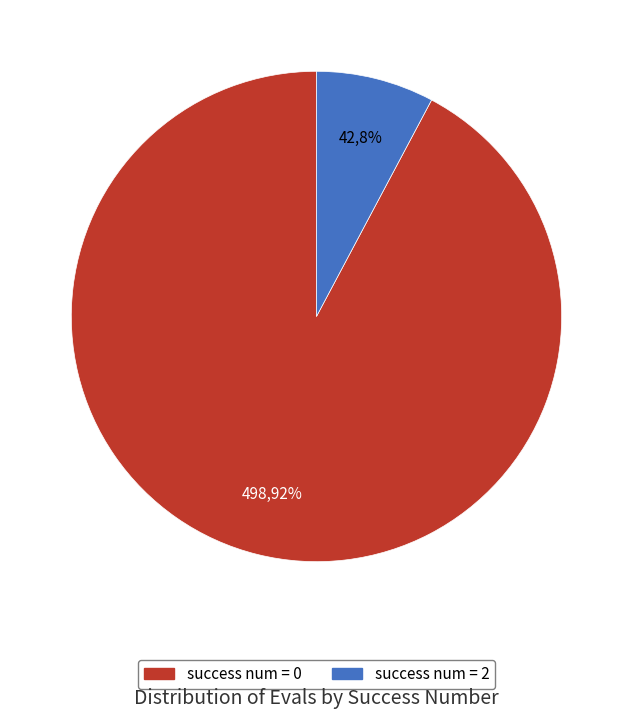

Combined, do success num = 0 and success num = 2 account for over 50%?

Yes